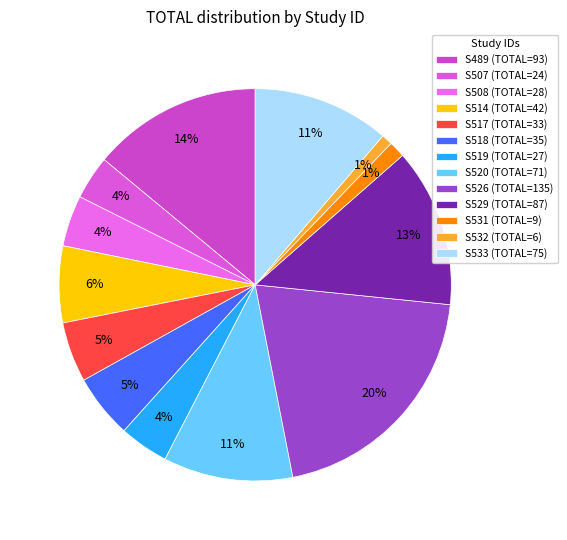

How many segments does this pie chart have?

13